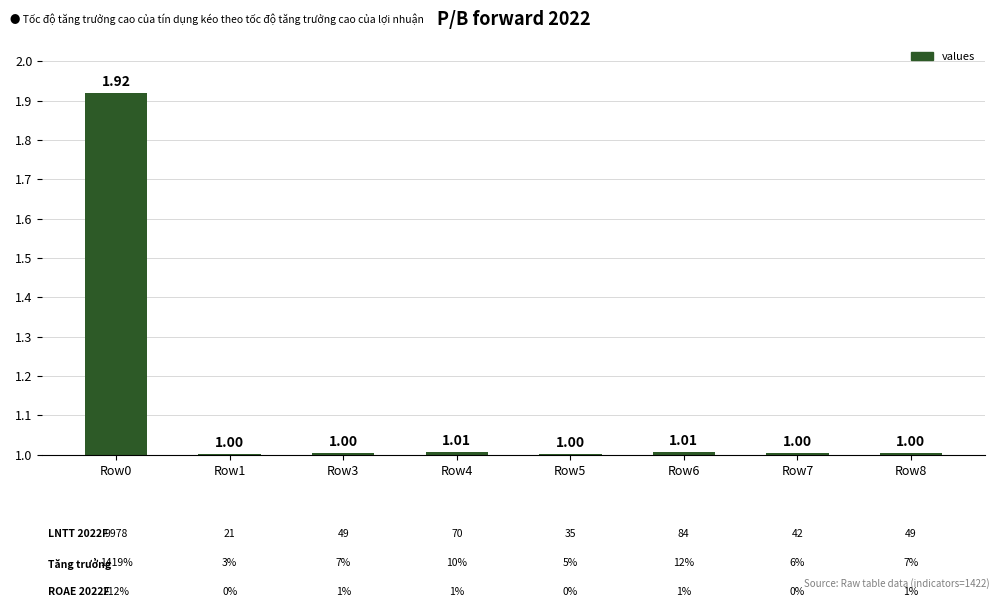

What is the sum of the values at Row8 and Row4?

2.0